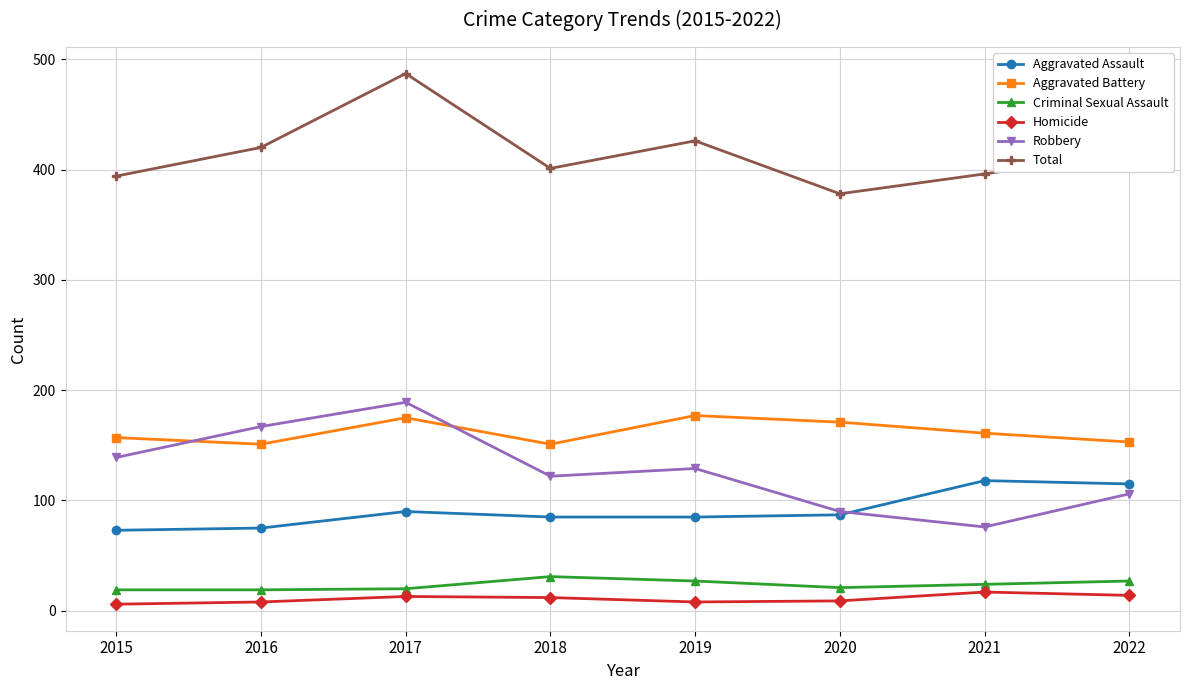

True or false: Criminal Sexual Assault and Homicide intersect in this chart.

False